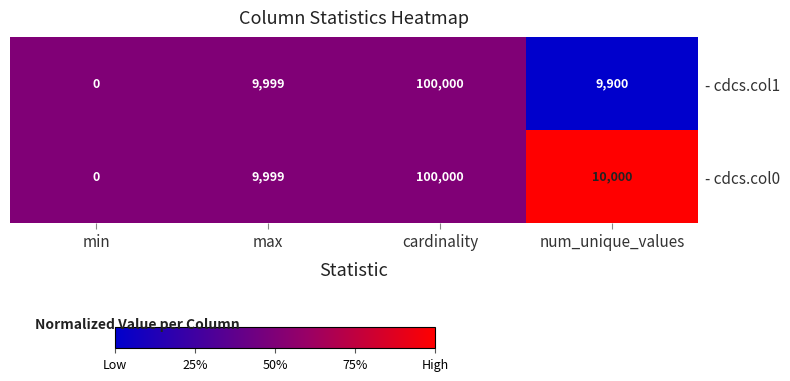

Rank the series by their average value, from lowest to highest.

- cdcs.col1, - cdcs.col0